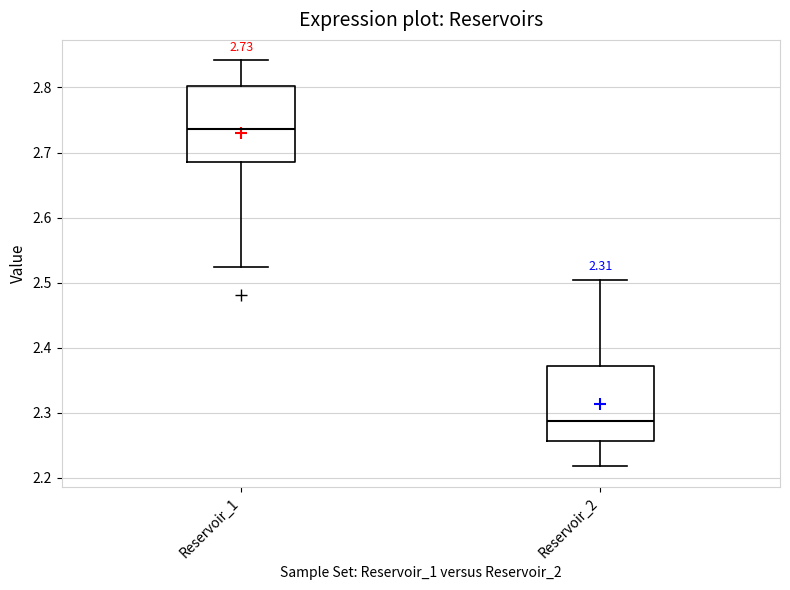

Which box's median line is the lowest?

Reservoir_2